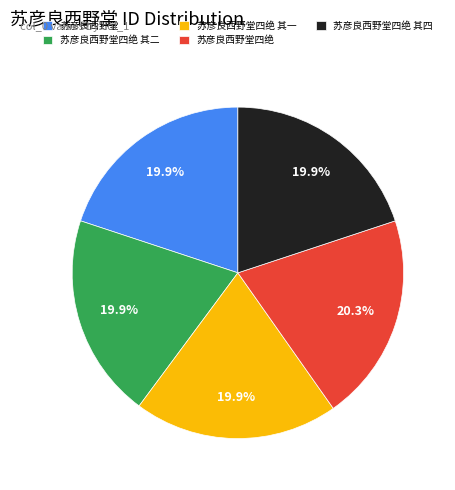

How many segments does this pie chart have?

5